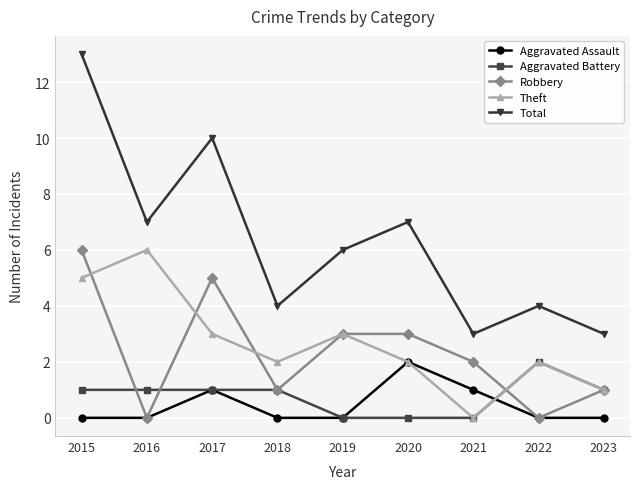

At which category is the sum across all series the highest?

2015